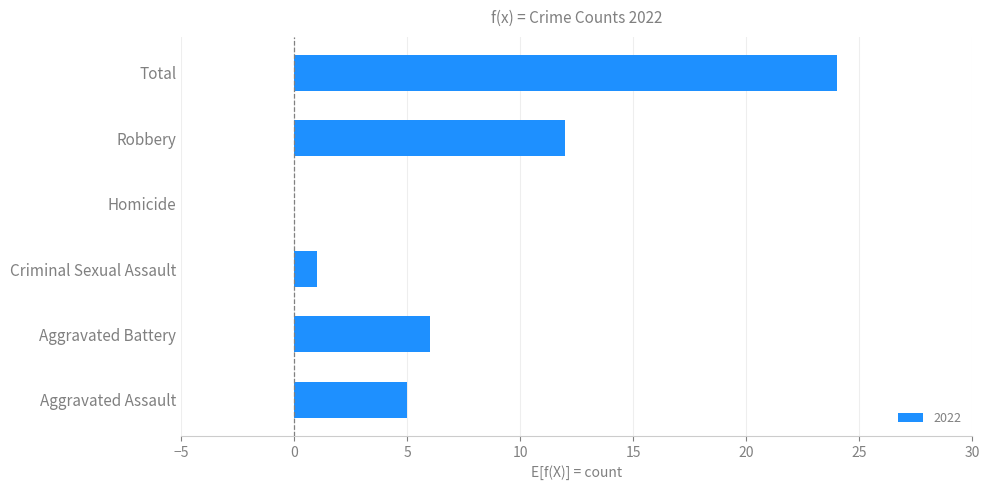

Are the bars horizontal?

Yes